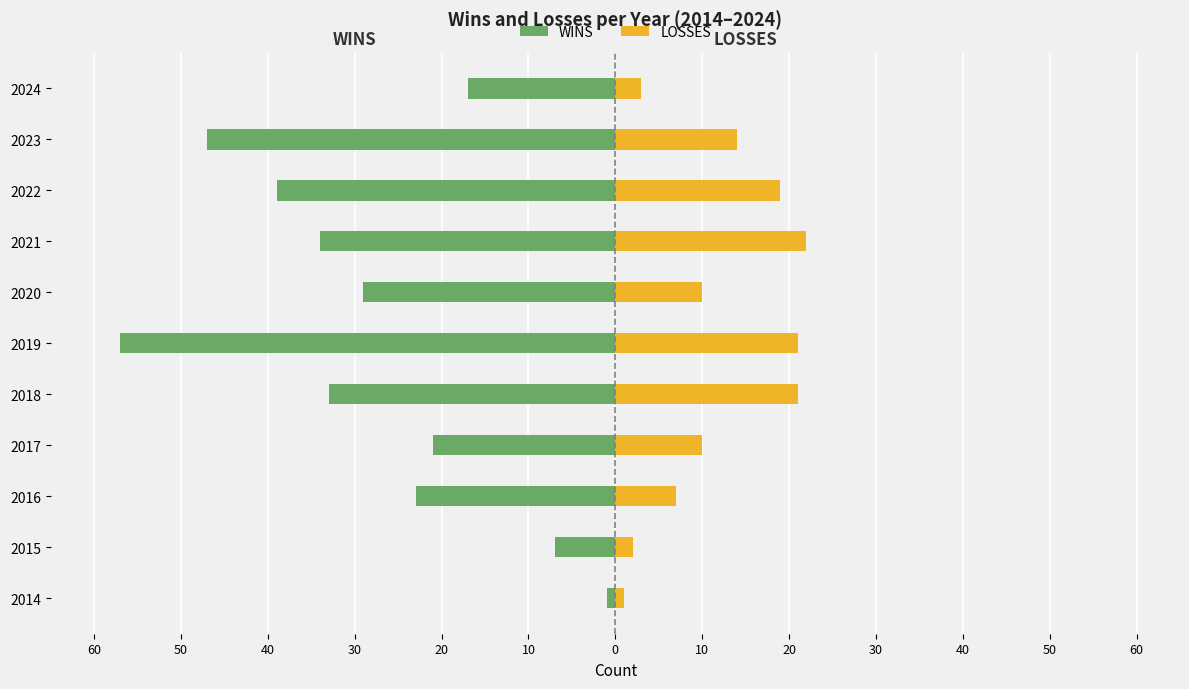

What is the minimum value shown in the chart?

-57